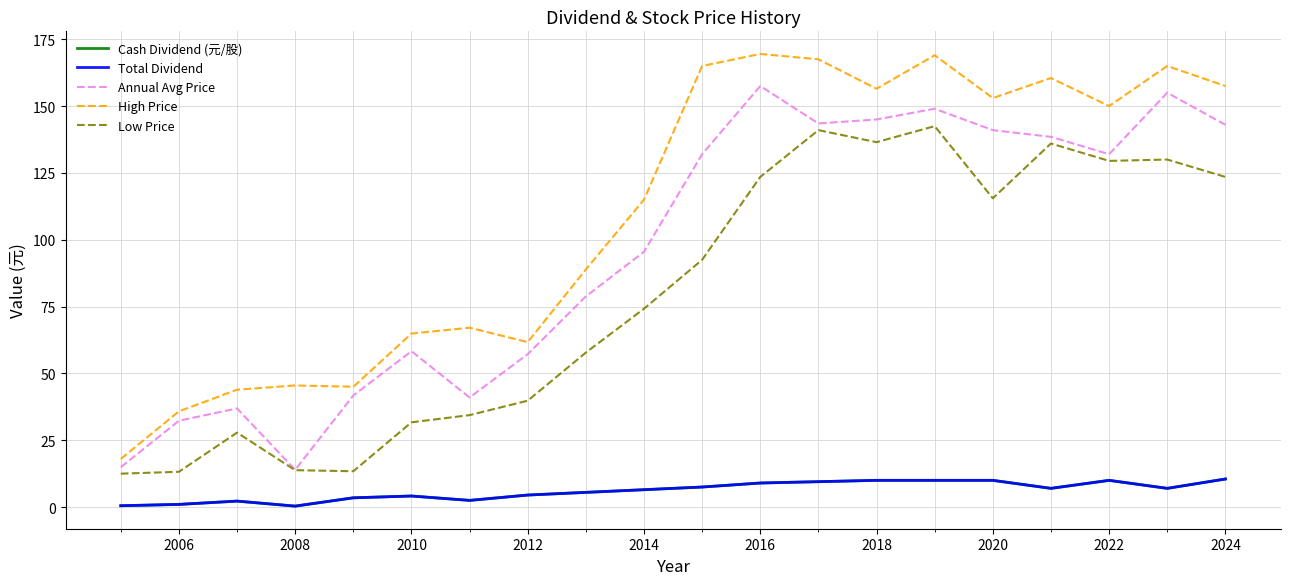

Which series has the largest range (max minus min)?

High Price